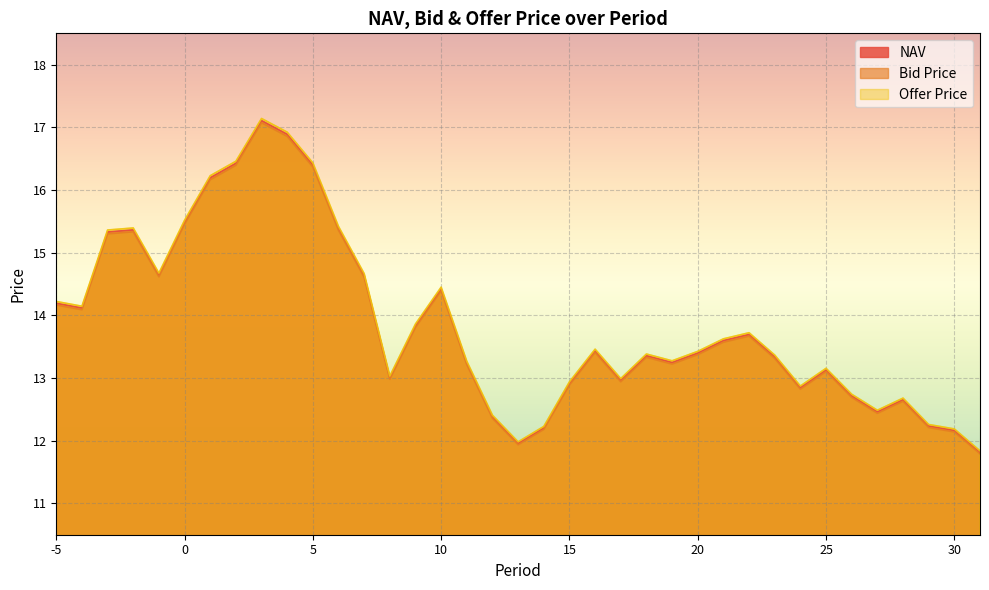

At which category is the sum across all series the highest?

3